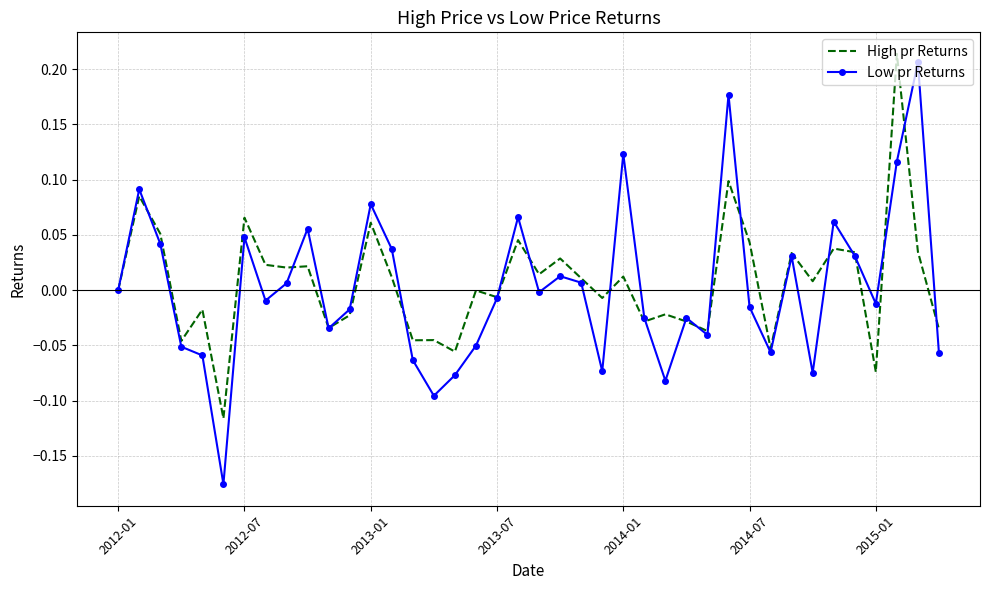

In Low pr Returns, how many points are lower than both neighbors (excluding endpoints)?

11